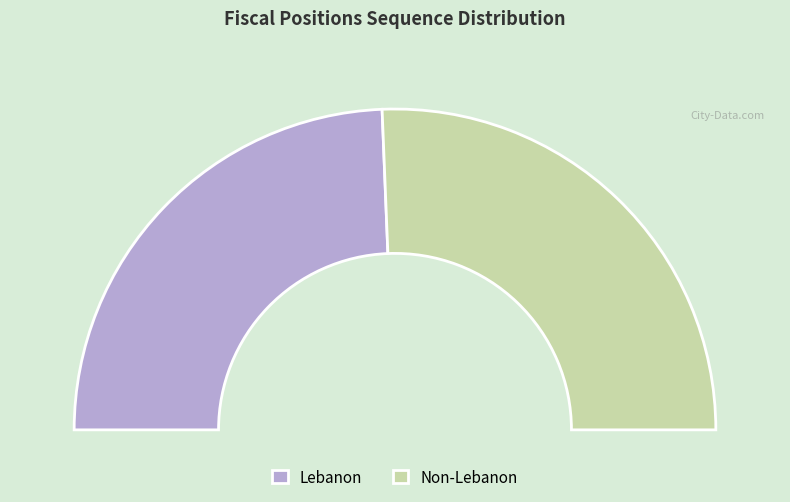

To the nearest percent, what percentage of the pie is Non-Lebanon?

51%